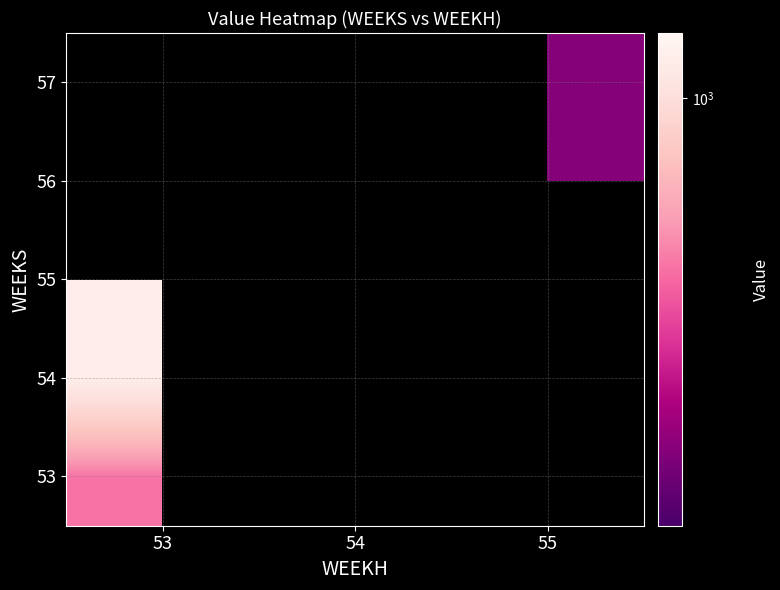

Between 54 and 53, which is larger?

53